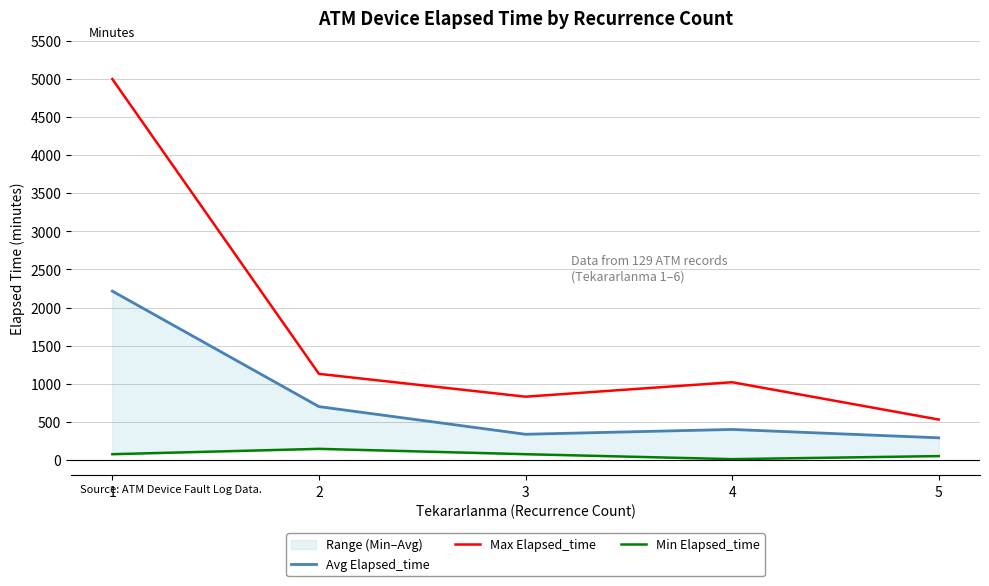

At which label is Min Elapsed_time closest to 77?

1